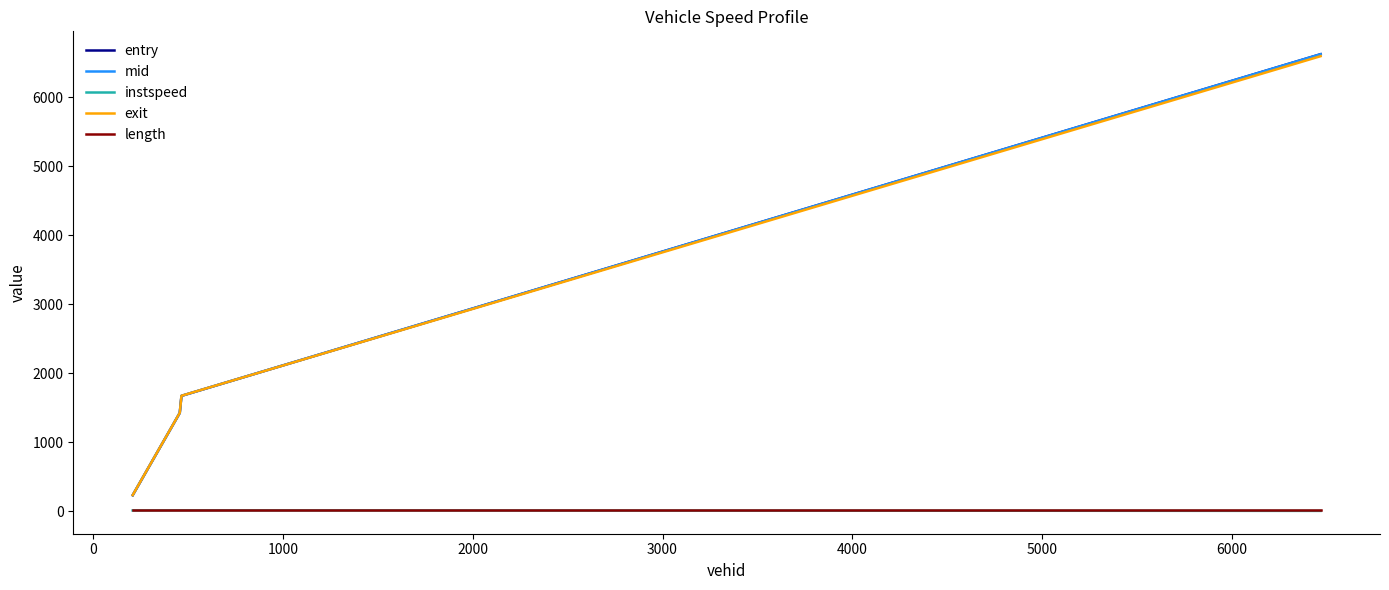

True or false: mid and instspeed intersect in this chart.

False